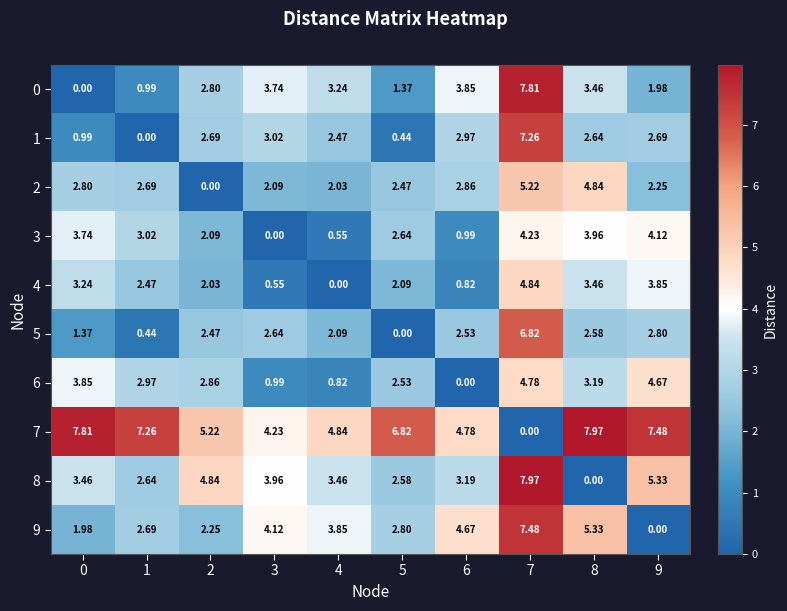

Is the value of 2 at 3 greater than the value of 6 at 2?

No